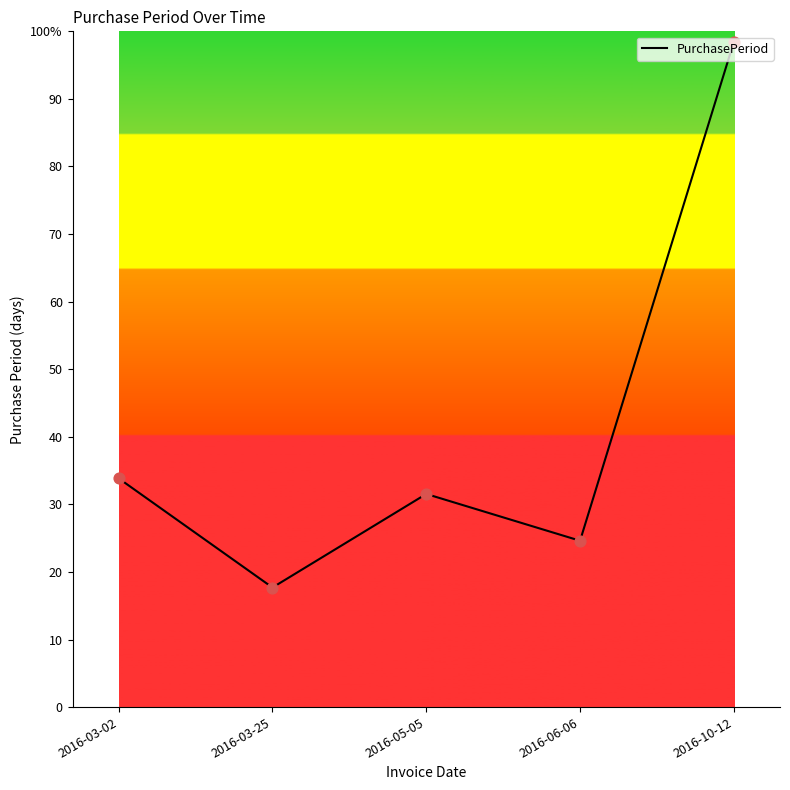

What is the change in value from 2016-03-25 to 2016-06-06?

+9